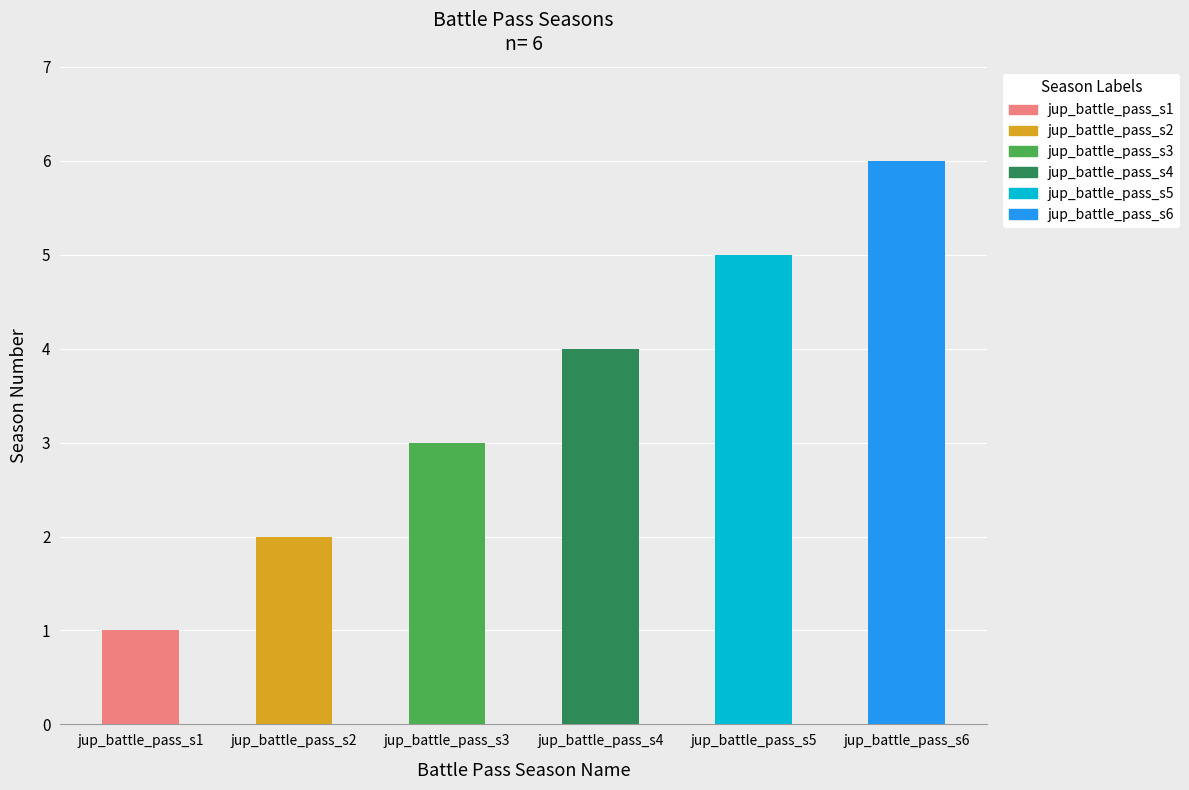

What is the ratio of the value at jup_battle_pass_s5 to the value at jup_battle_pass_s6?

0.8